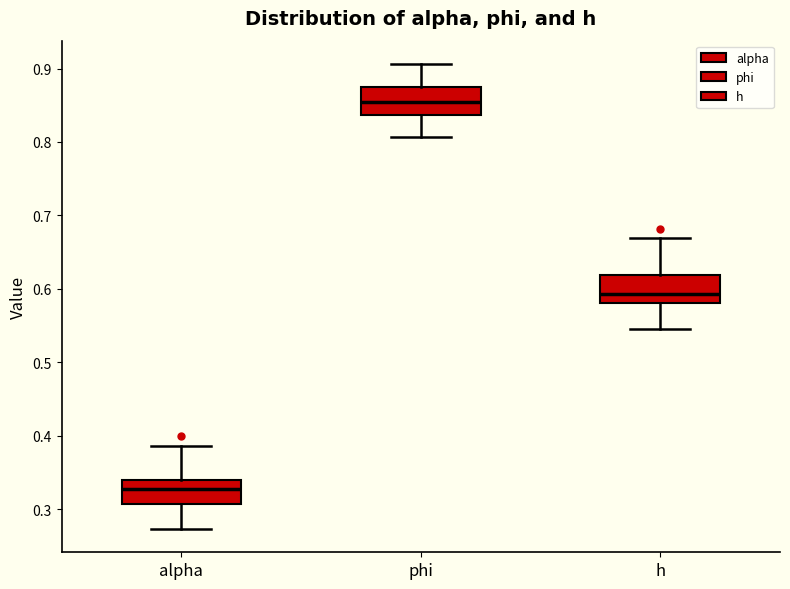

Which box's median line is the highest?

phi